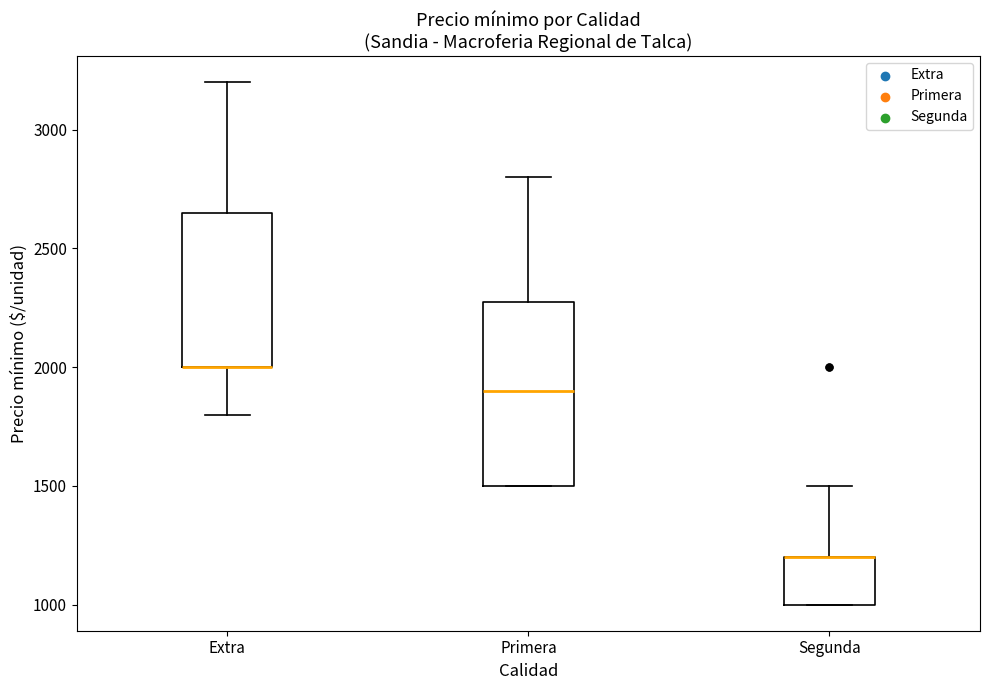

Where is the upper edge of the box for Segunda on the y-axis? The values are not printed on the chart, so give them approximately, as read against the axis.

1200